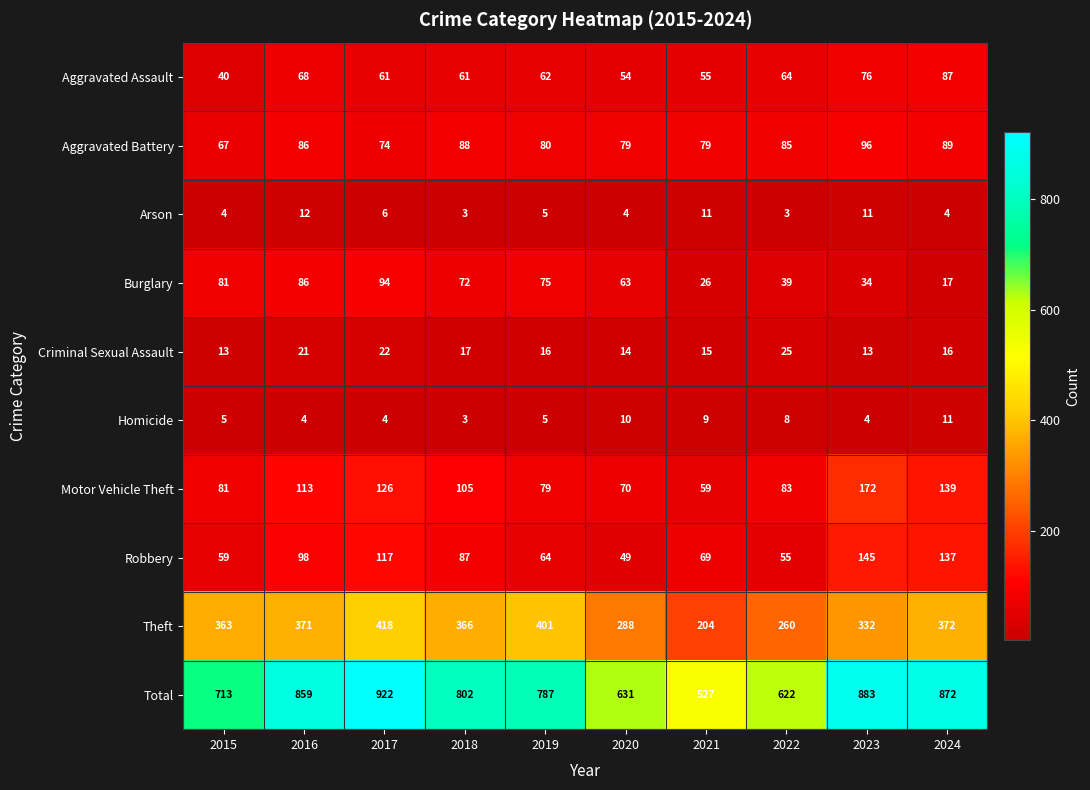

At which label does Total first exceed 802?

2016